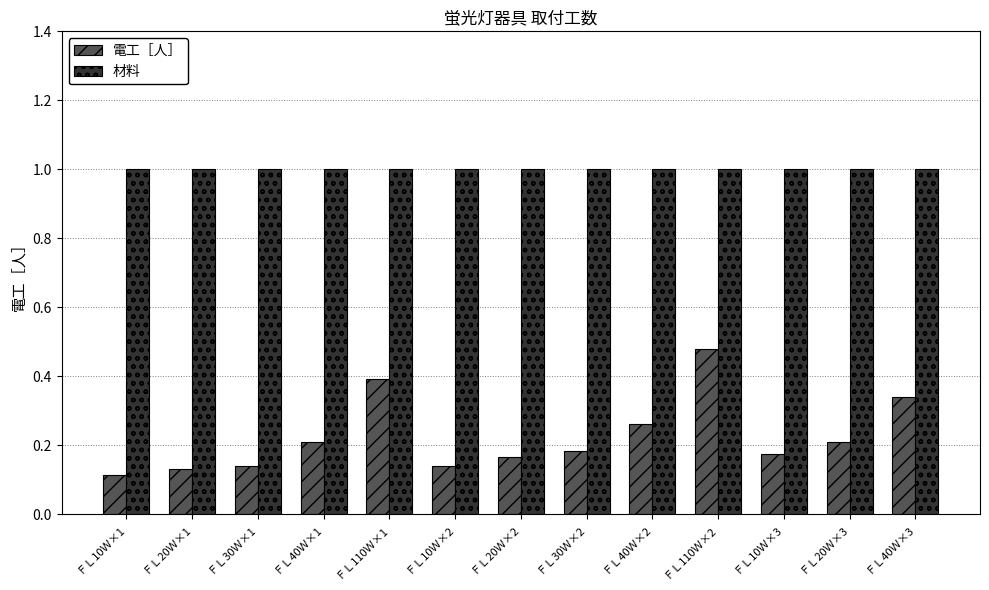

What is the approximate value of 材料 at ＦＬ30Ｗ×1?

1.0